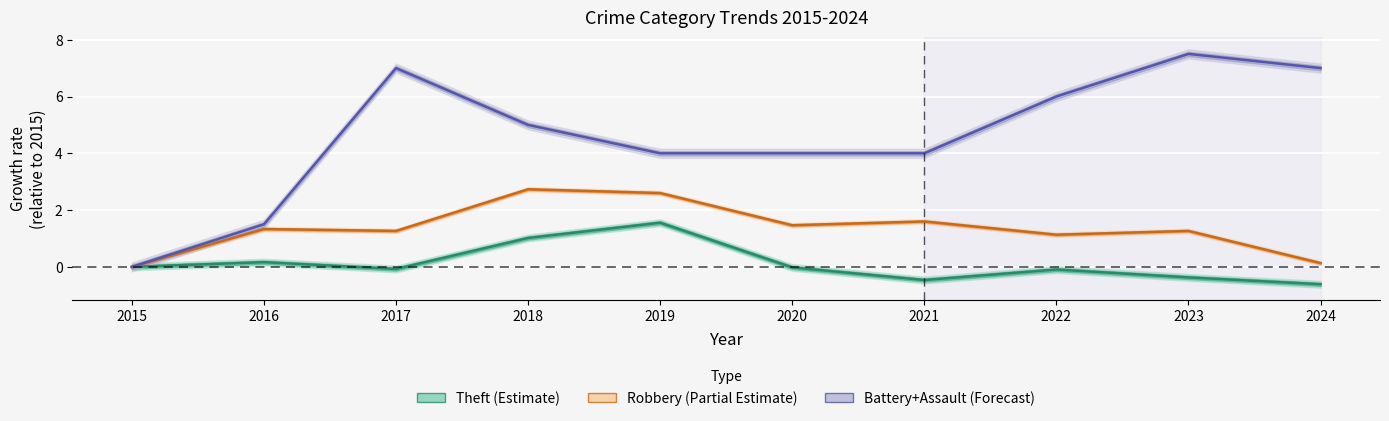

What is the value of the Theft (Estimate) point at the 9th from the left?

-0.4